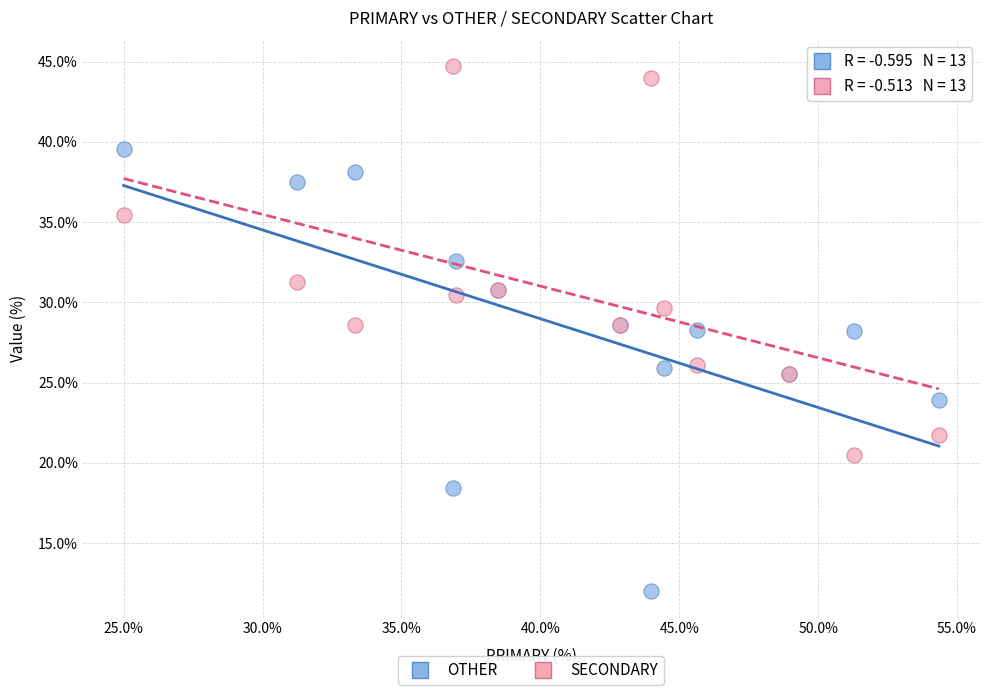

Which series contains the lowest Y value?

OTHER